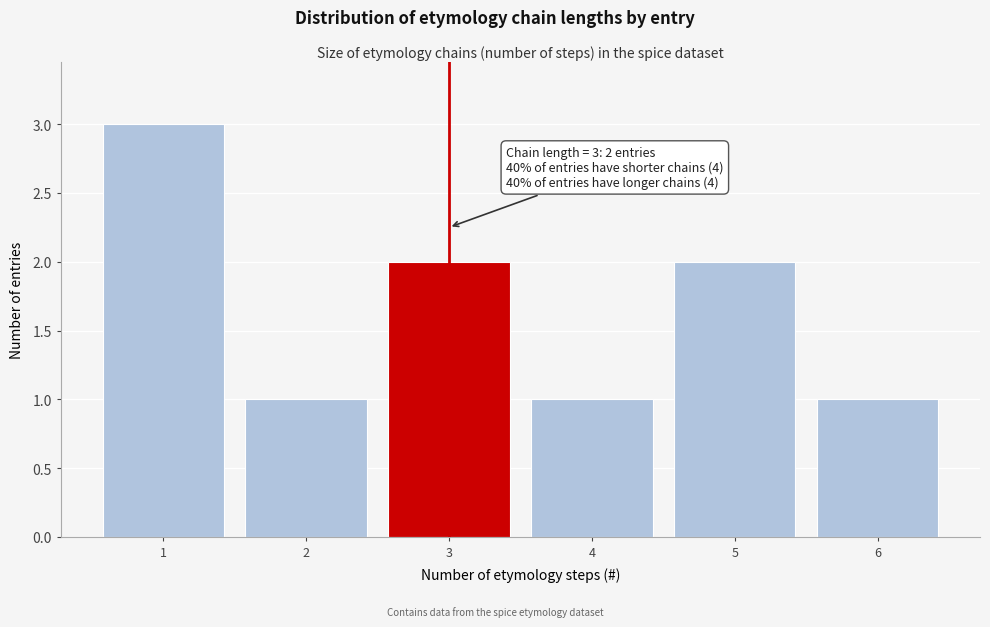

Reading left to right, list all the values displayed in this chart.

1=3	2=1	3=2	4=1	5=2	6=1